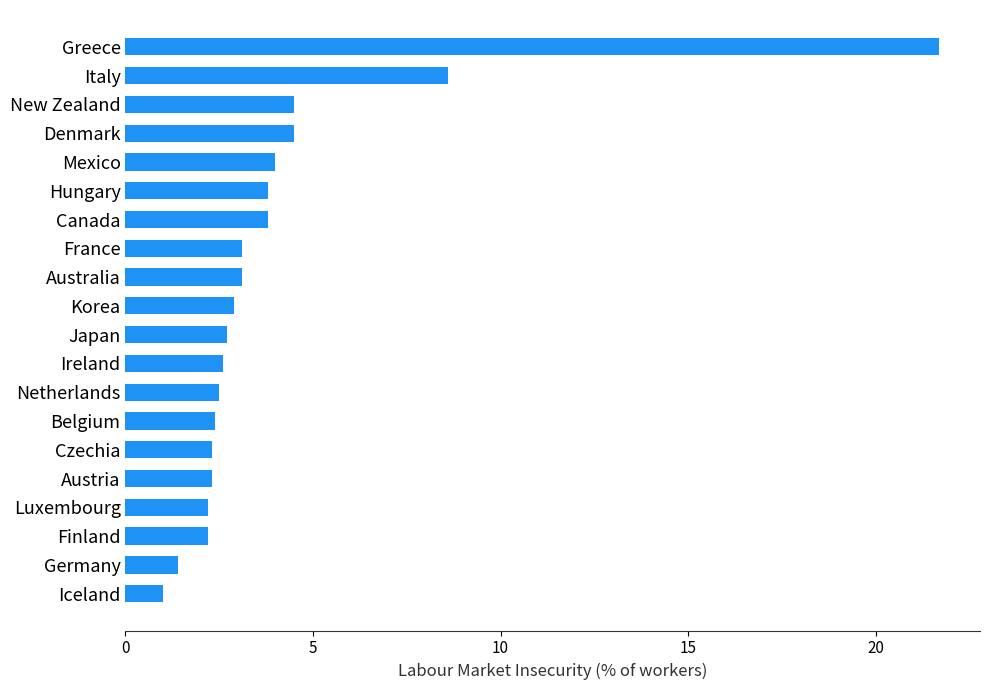

Reading bottom to top, transcribe all the data shown in this chart.

1.0	1.4	2.2	2.2	2.3	2.3	2.4	2.5	2.6	2.7	2.9	3.1	3.1	3.8	3.8	4.0	4.5	4.5	8.6	21.7